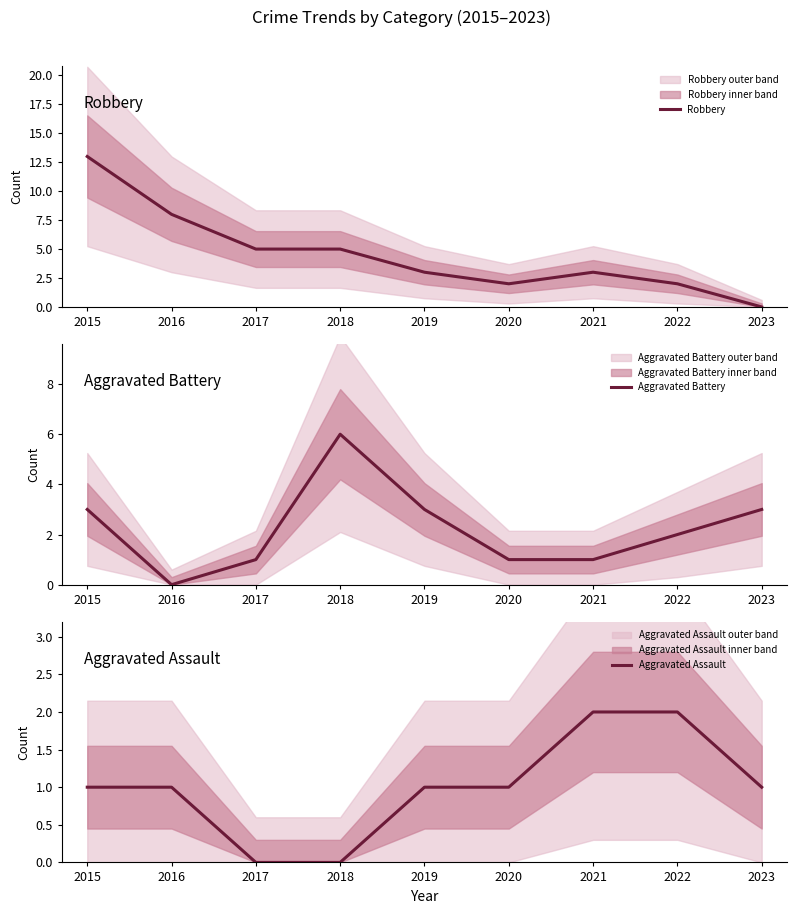

At which label is Aggravated Assault closest to 1?

2015